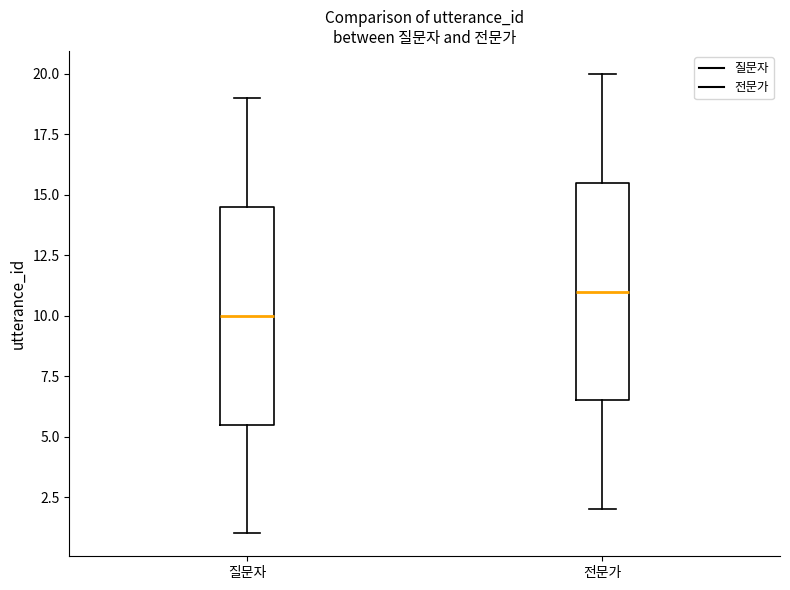

Where is the upper edge of the box for 질문자 on the y-axis? The values are not printed on the chart, so give them approximately, as read against the axis.

14.5